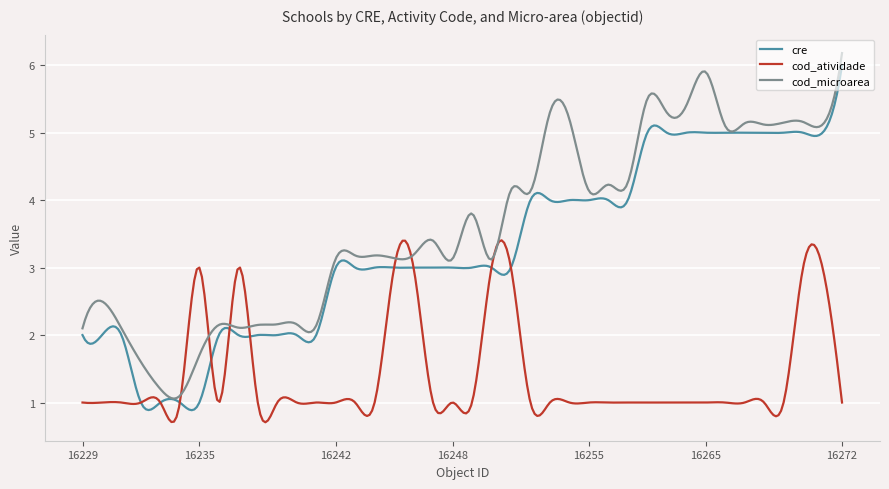

Rank the series by their average value, from lowest to highest.

cod_atividade, cre, cod_microarea